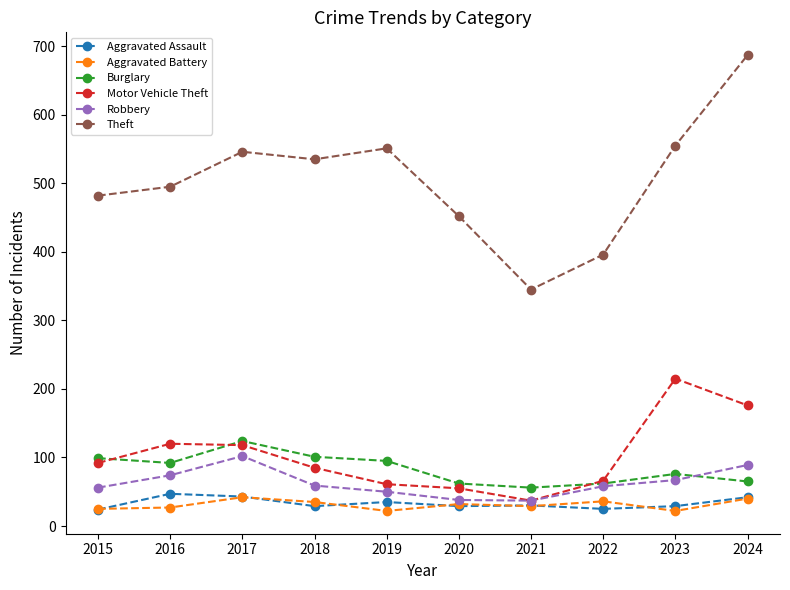

What is the difference between the second highest and second lowest values in the Aggravated Assault series?

18